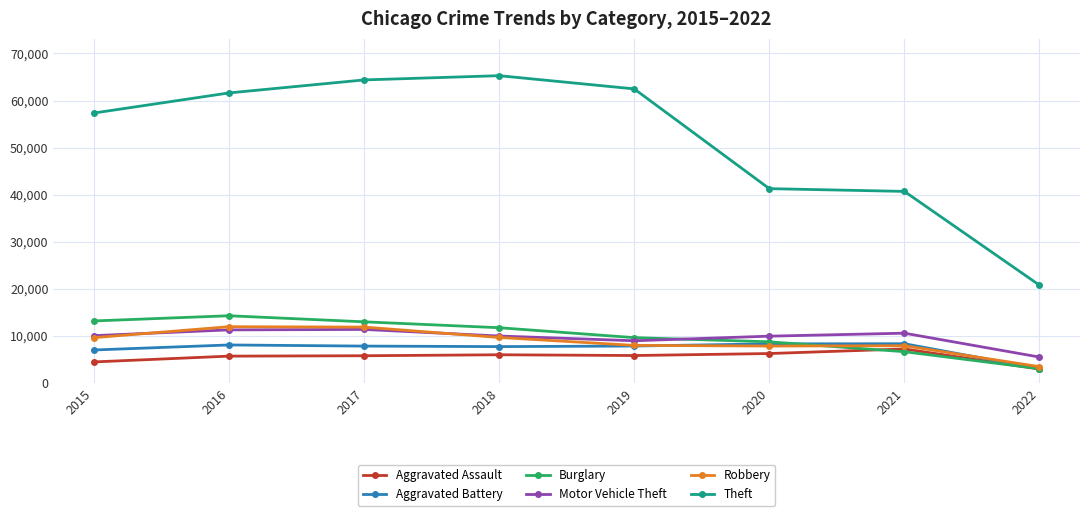

Which series has the largest range (max minus min)?

Theft